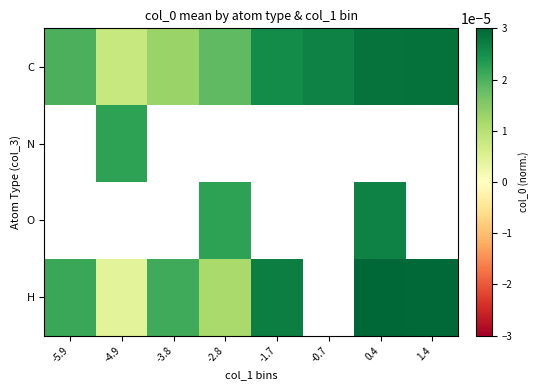

At which category does the chart reach its peak across all series?

0.4